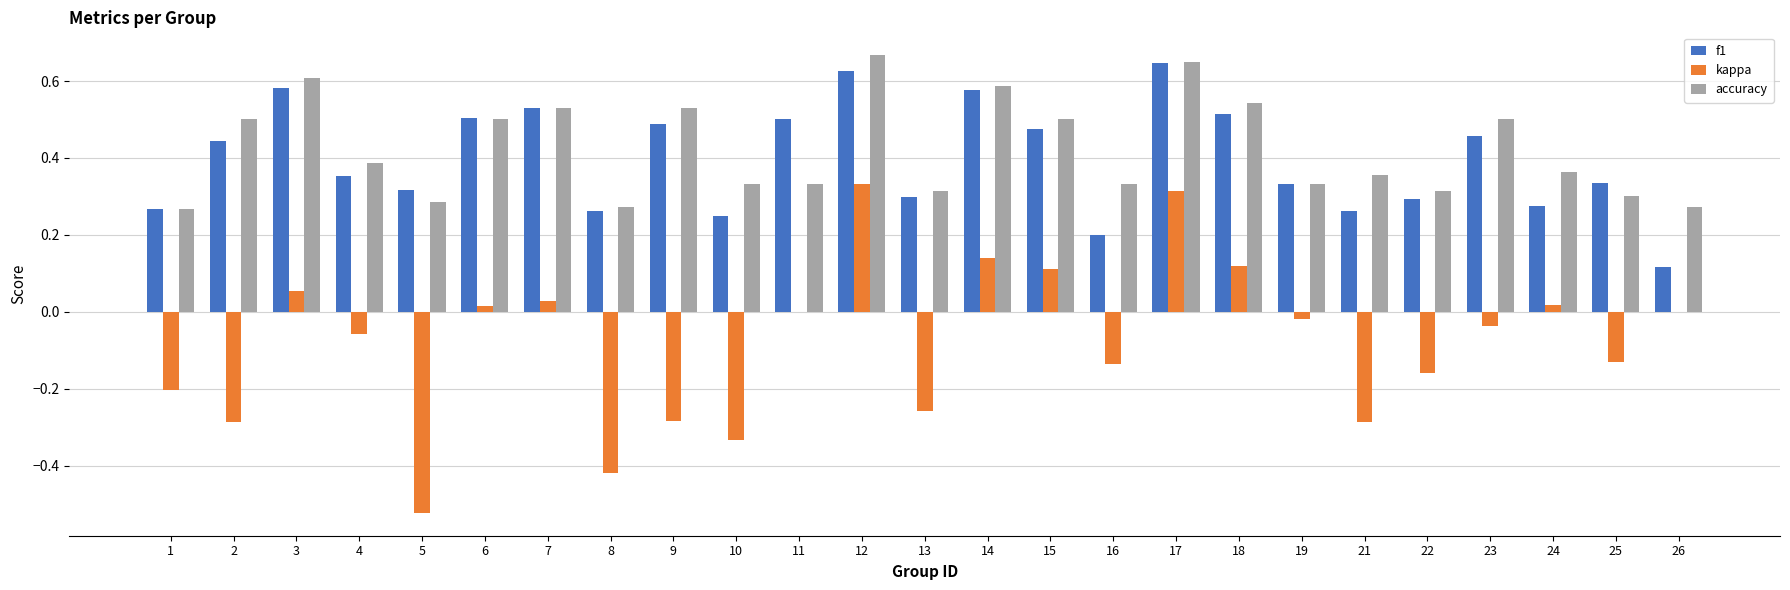

What is the sum of all accuracy values?

10.6